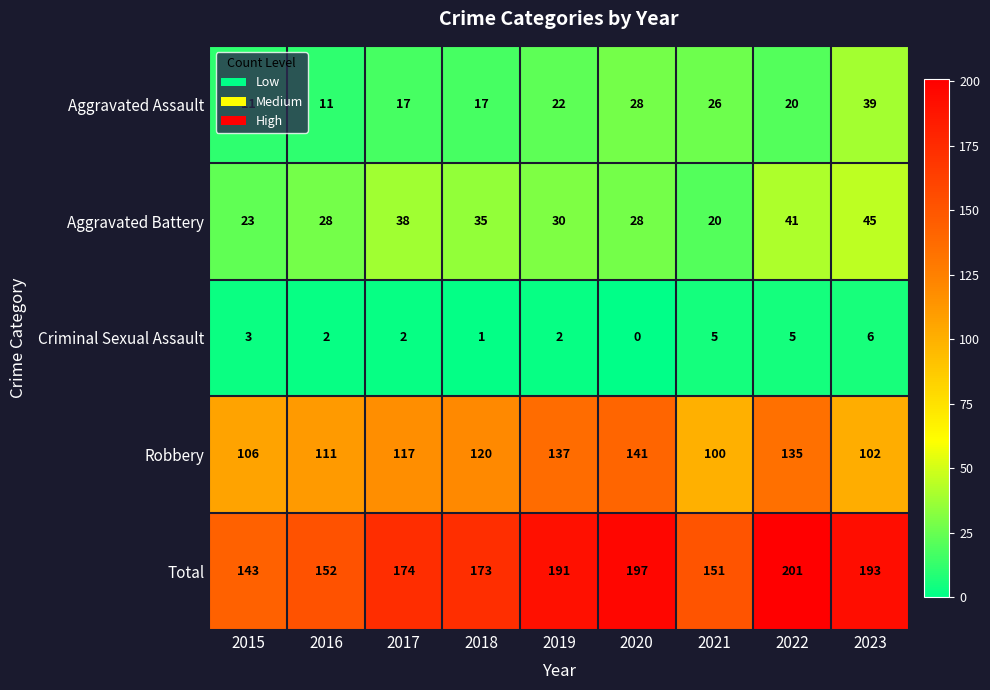

What is the approximate value of Aggravated Assault at 2022, to the nearest 5?

20